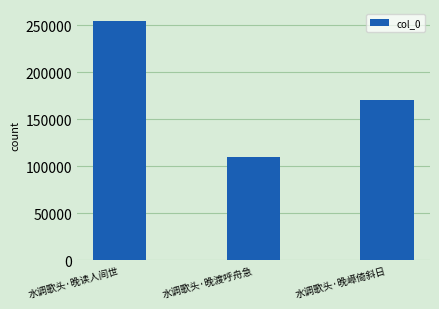

Reading left to right, list all the values displayed in this chart.

水调歌头·晚读人间世=254583	水调歌头·晚渡呼舟急=109882	水调歌头·晚嶂倚斜日=171071